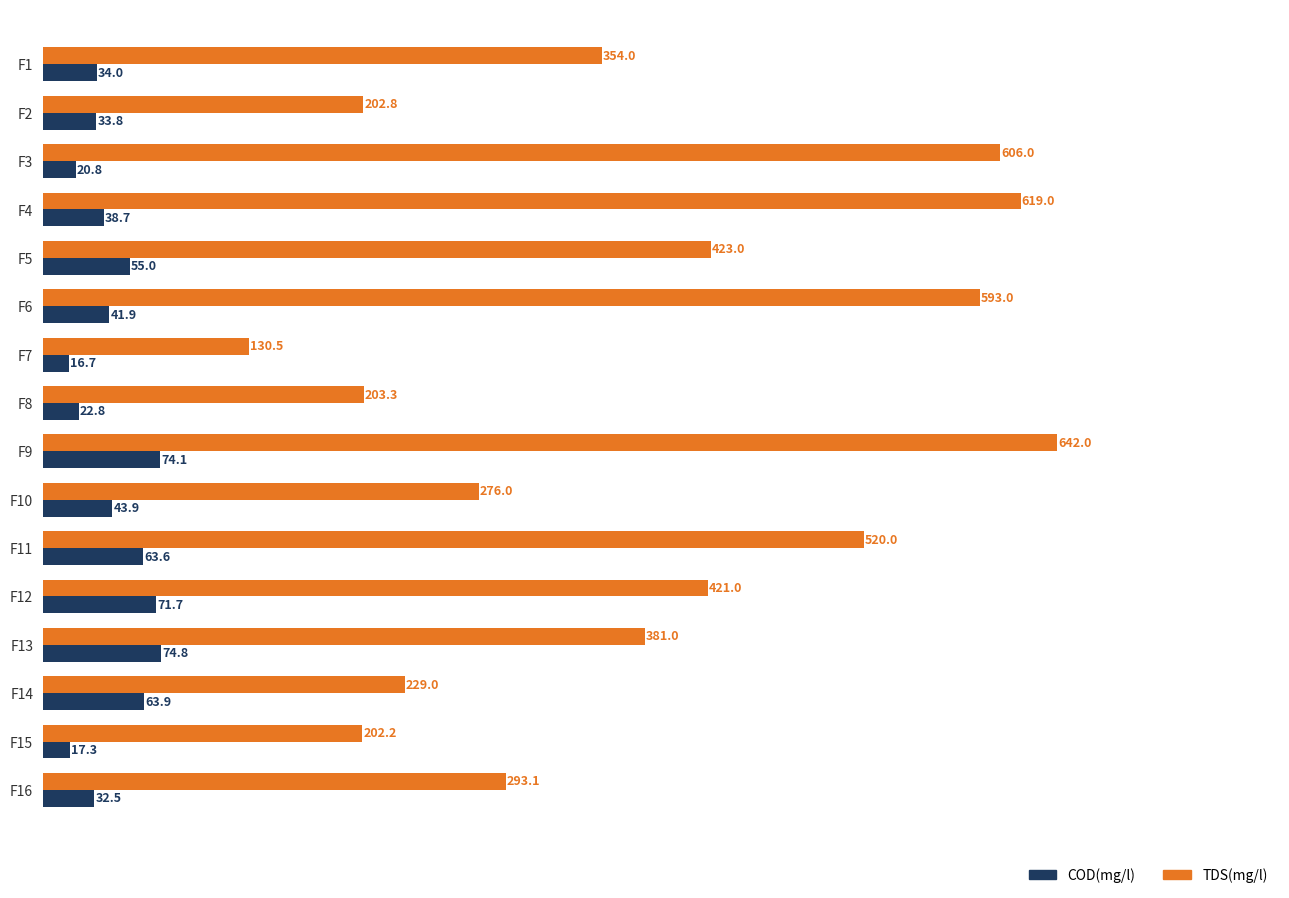

What are all the series names shown in the legend?

COD(mg/l), TDS(mg/l)